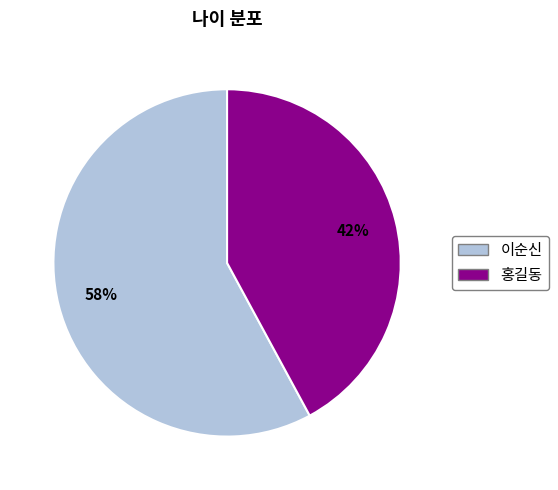

Is 이순신 the majority of the pie?

Yes